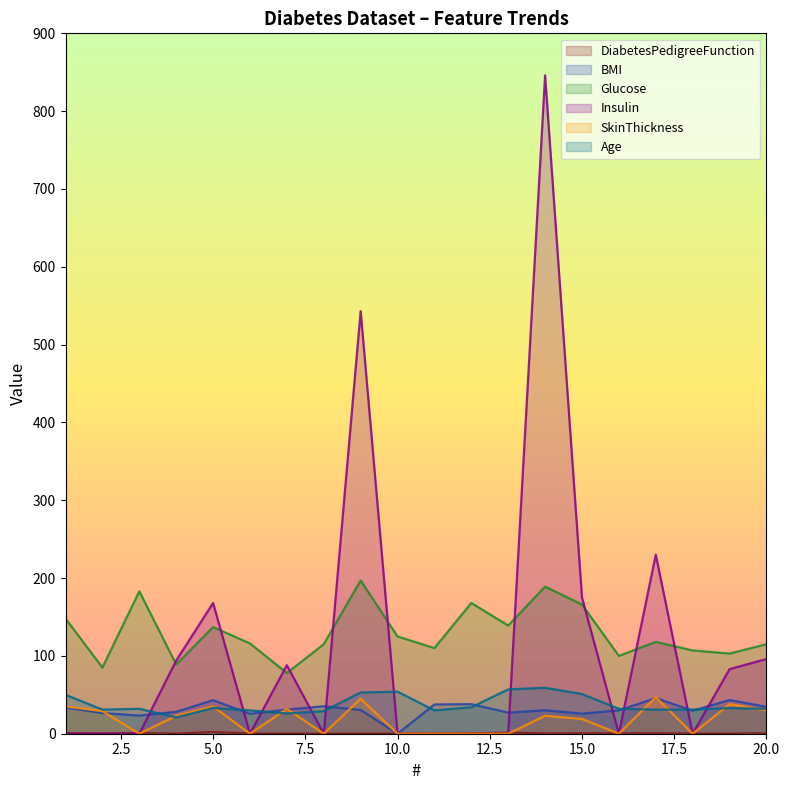

What is the value of the DiabetesPedigreeFunction point at the 15th from the left?

0.6